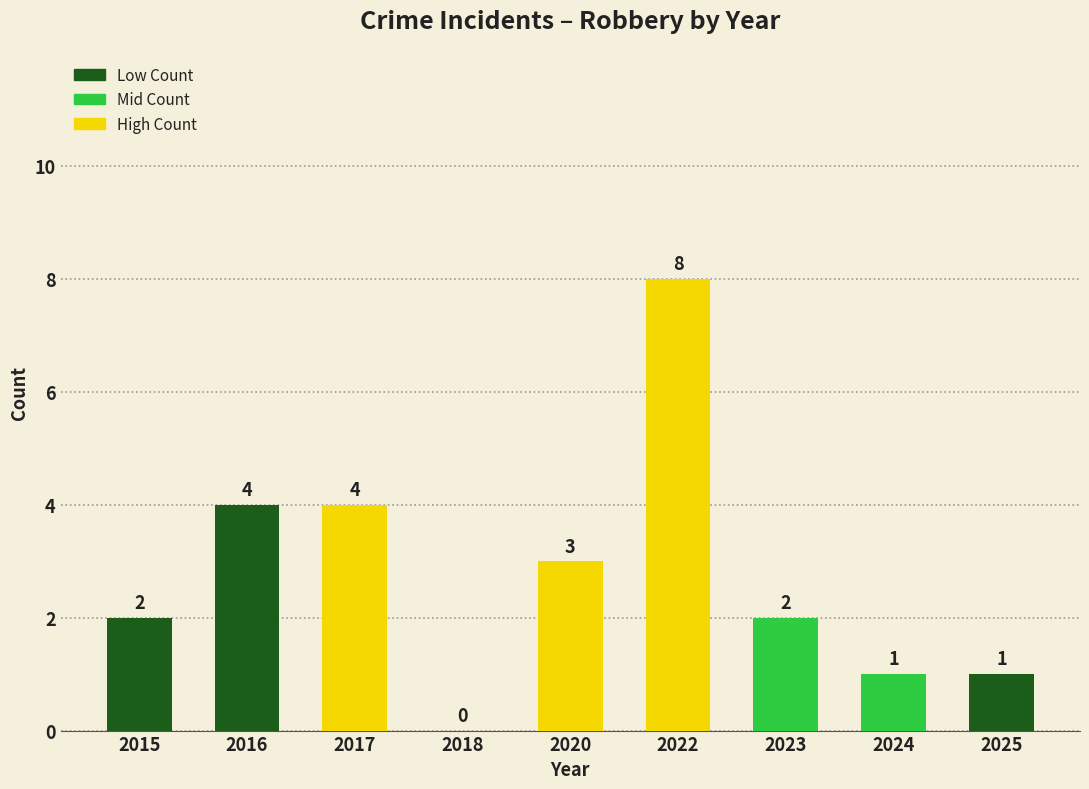

Which category has the highest value across all series?

2022